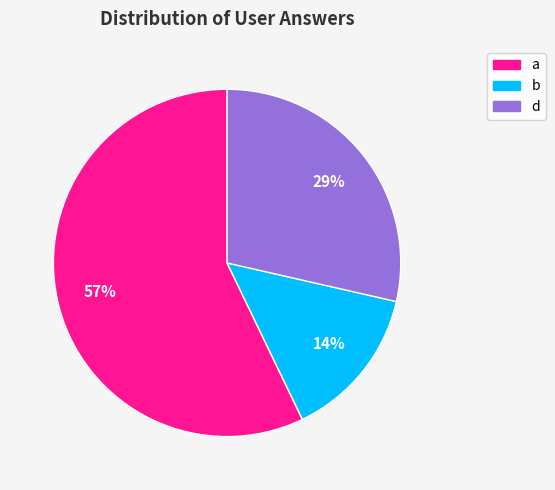

To the nearest percent, what is the average slice percentage?

33%